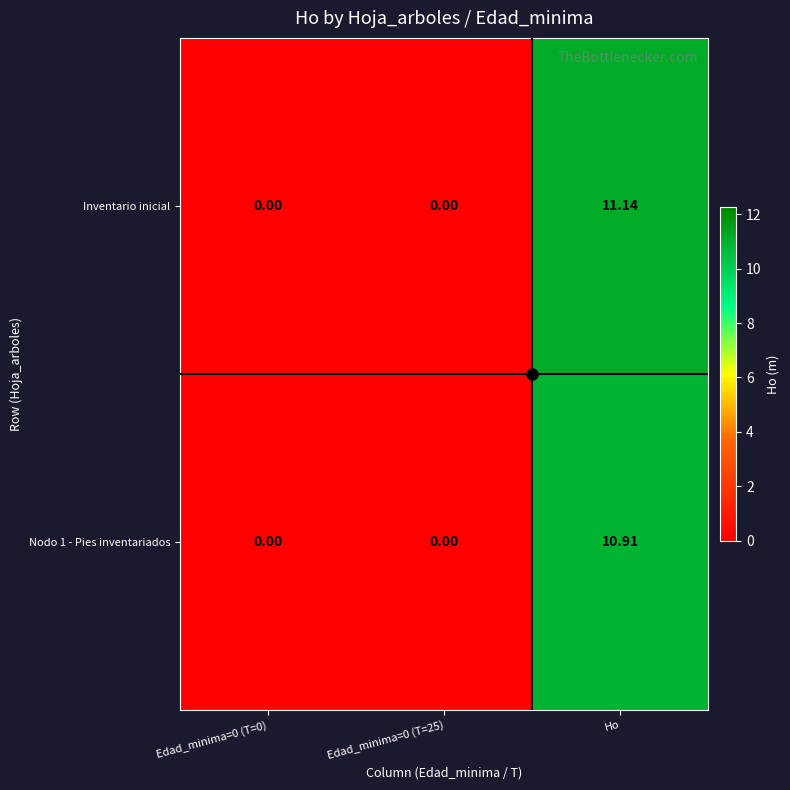

Which series has the largest total across all categories?

Inventario inicial